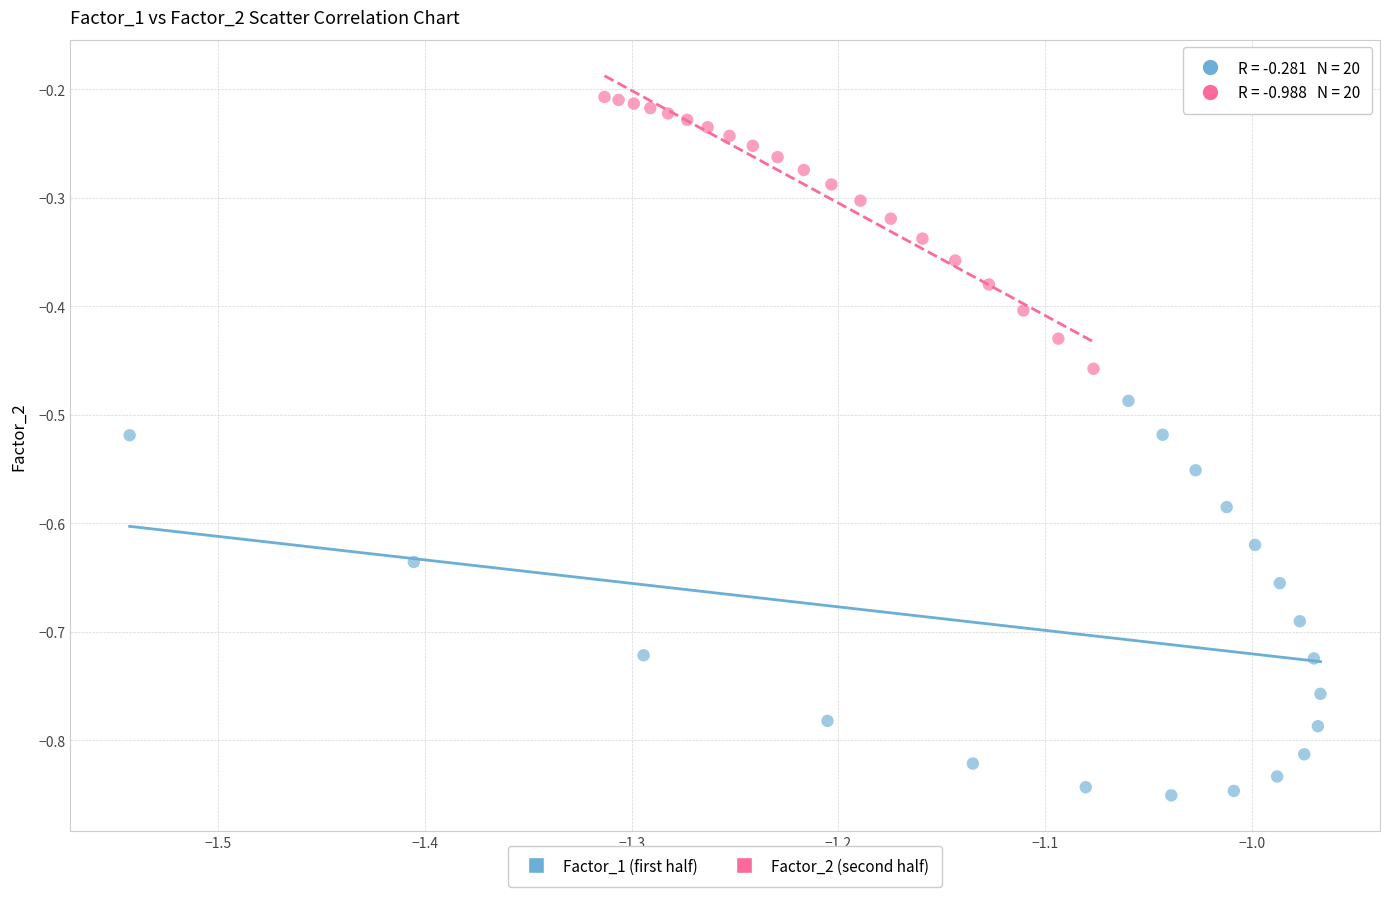

Which series has the widest spread of Y values?

Factor_1 (first half)